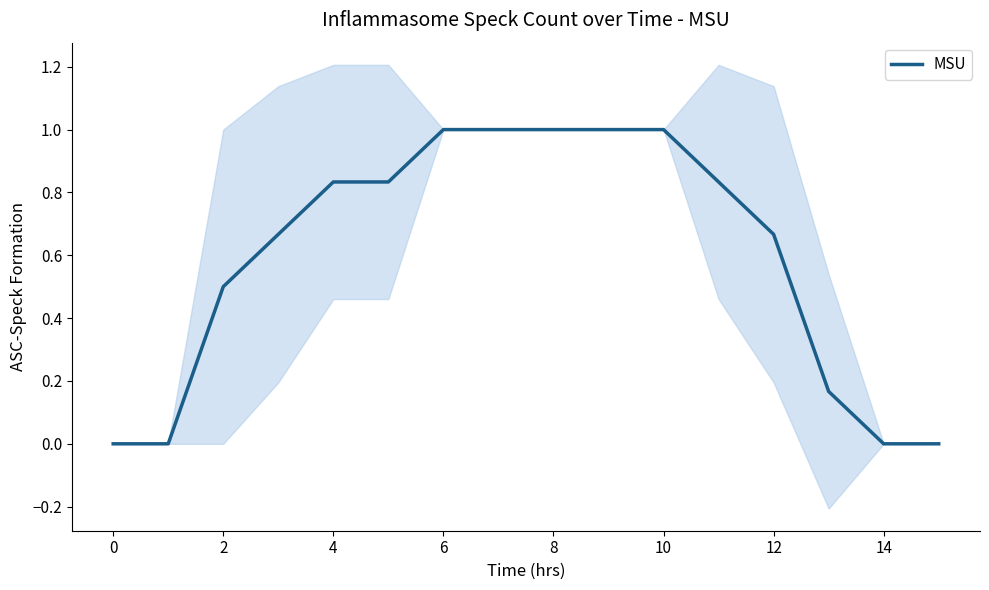

What is the maximum value shown in the chart?

1.0